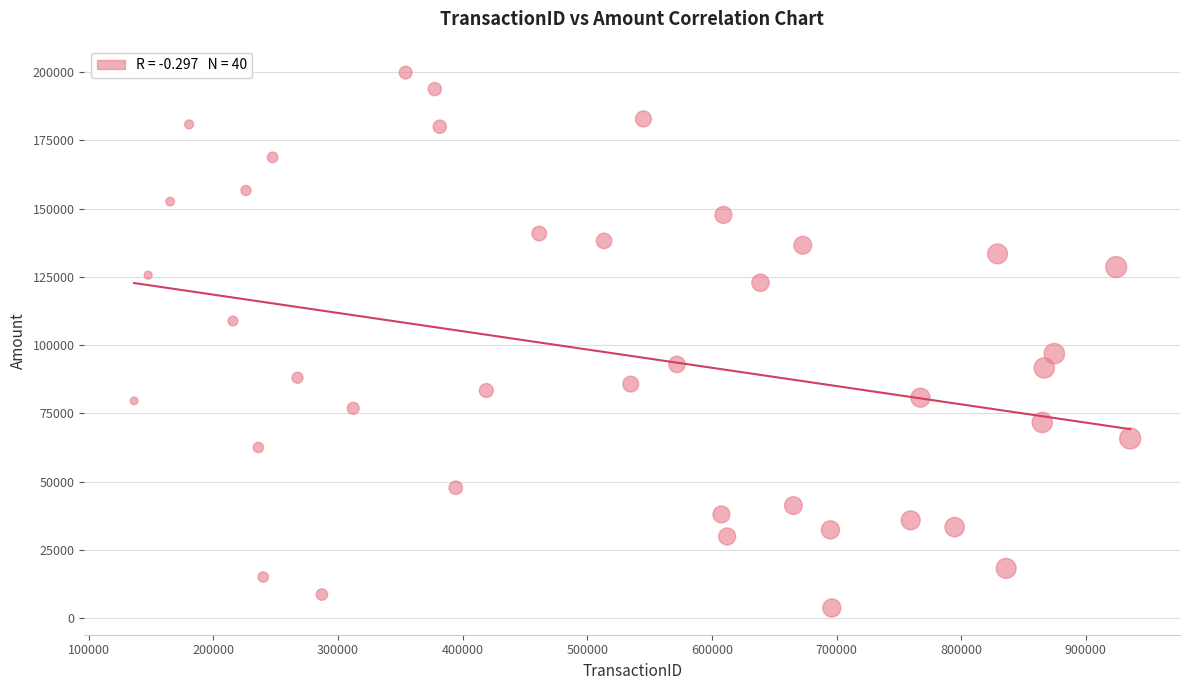

What Y value in the scatter plot is closest to 101752?

96855.2